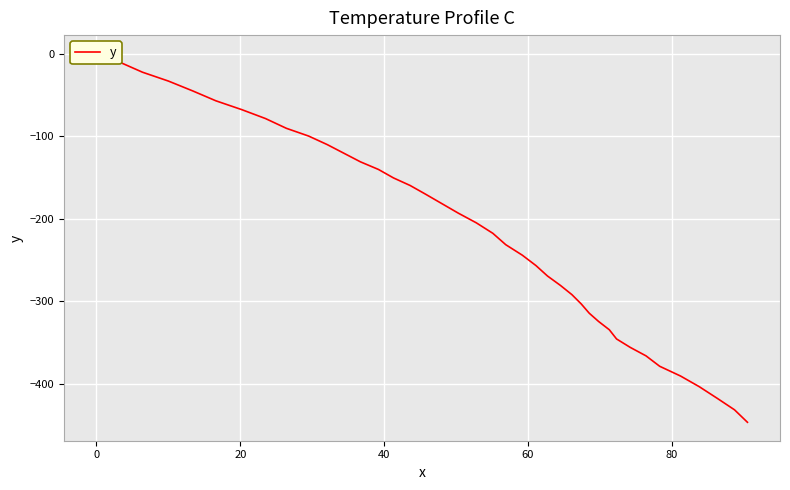

Reading left to right, list all the values displayed in this chart.

0.0	-10.7	-22.6	-33.3	-45.3	-57.2	-67.9	-78.7	-90.5	-99.9	-110.3	-120.7	-131.1	-140.3	-150.6	-159.7	-170.0	-181.6	-193.2	-204.9	-217.6	-231.4	-244.1	-256.7	-269.3	-280.7	-291.9	-303.2	-314.3	-324.3	-334.4	-345.5	-355.7	-366.0	-378.6	-390.4	-403.3	-417.4	-431.3	-446.4